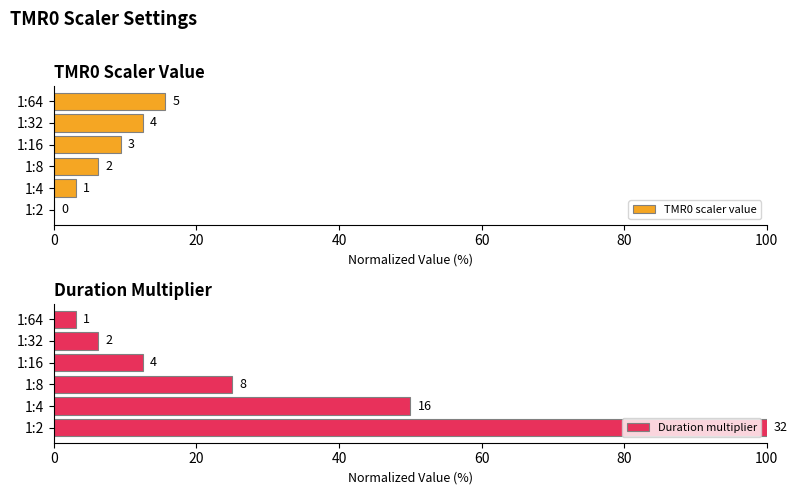

What is the value of the Duration multiplier bar at the 2nd from the left?

50.0